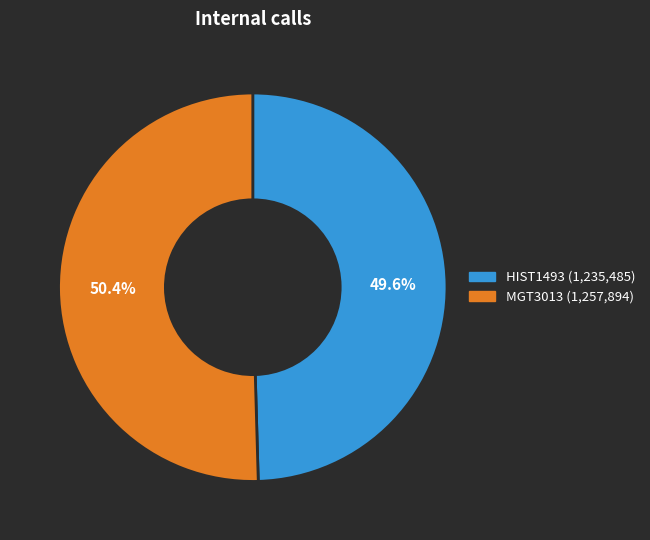

Do MGT3013 and HIST1493 together represent more than half of the pie?

Yes